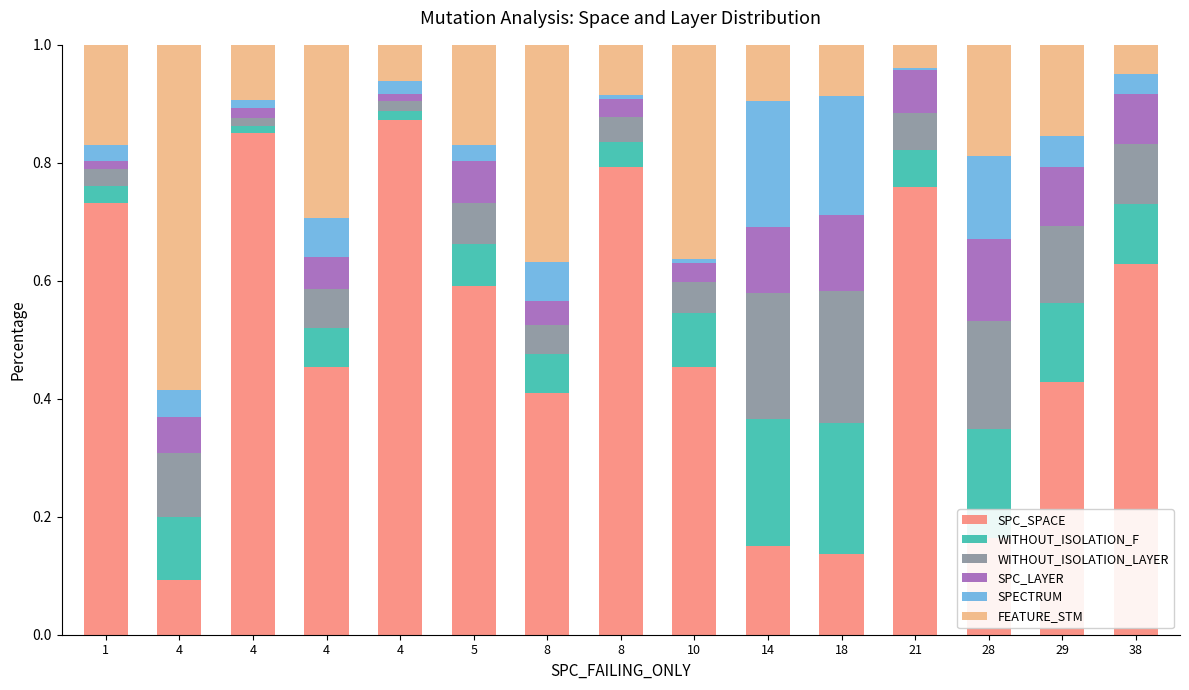

Does the chart contain stacked bars?

Yes